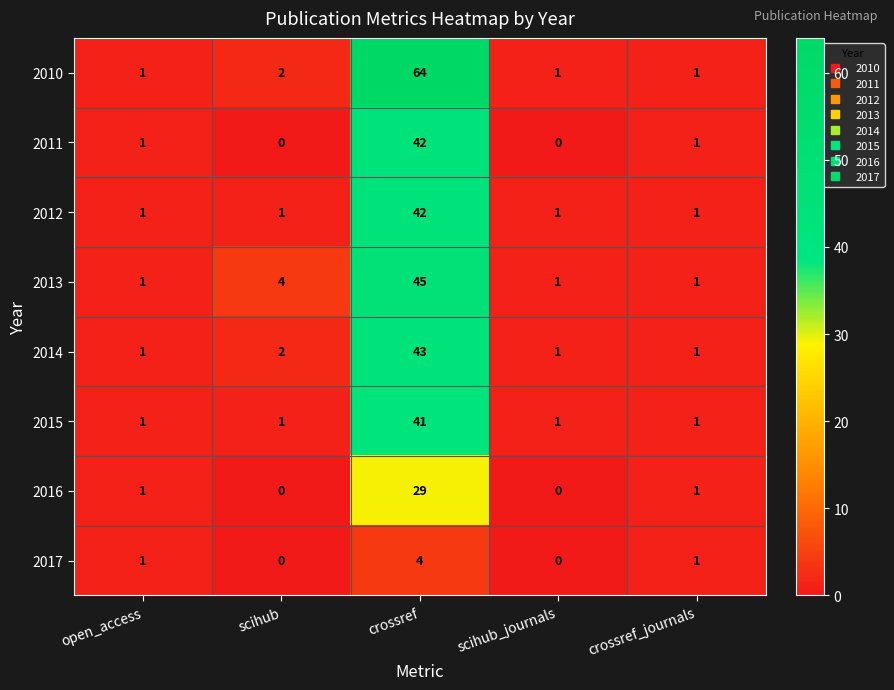

What is the spread (max minus min) of values at scihub?

4